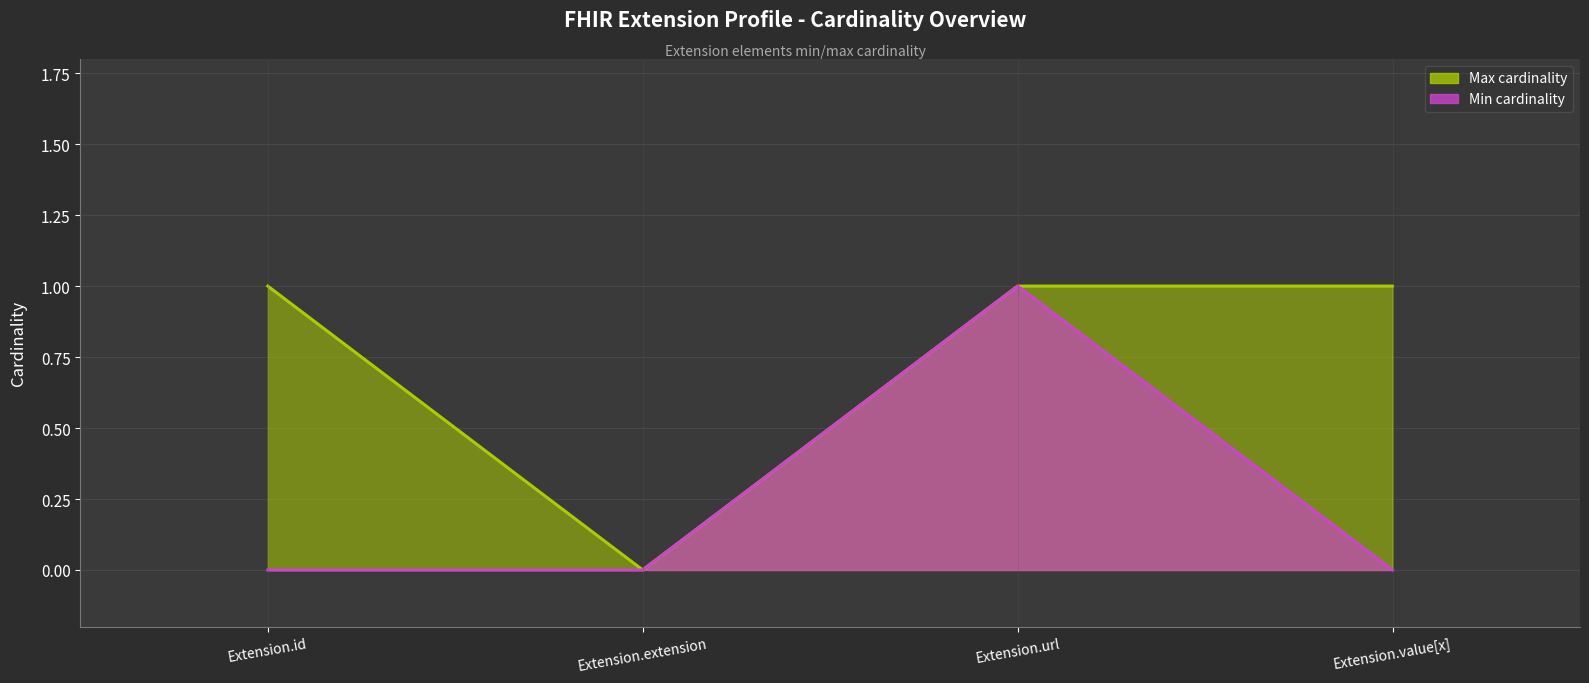

What are all the series names shown in the legend?

Min cardinality, Max cardinality